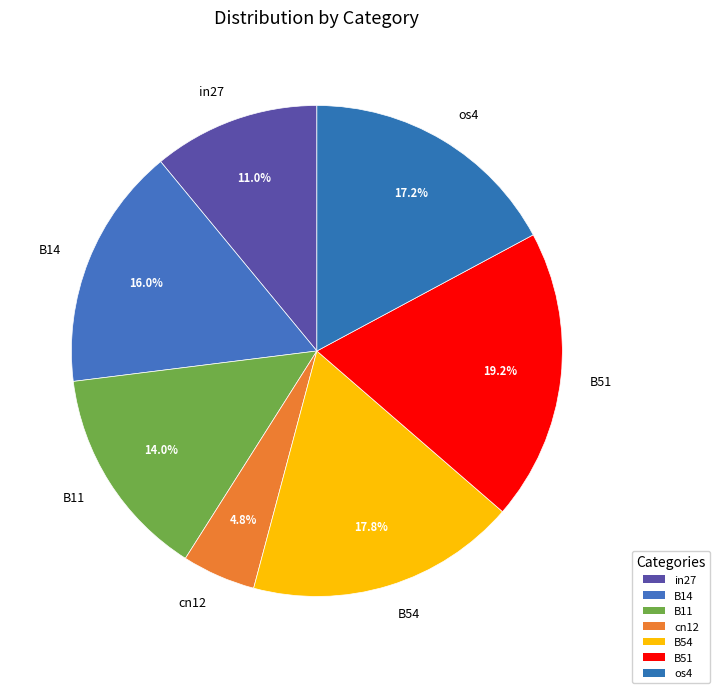

To the nearest percent, what percentage of the pie is B11?

14%